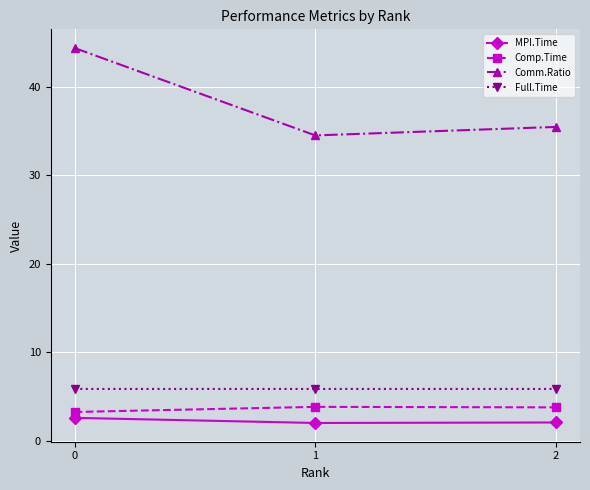

Which series changed the most between 0 and 2?

Comm.Ratio